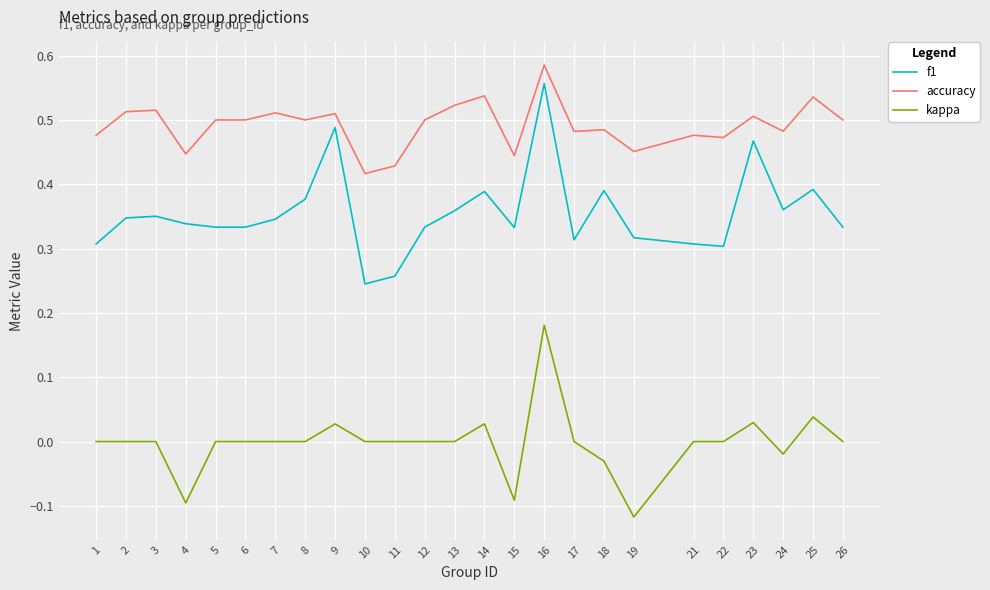

Between 3 and 9, which series saw the biggest shift?

f1